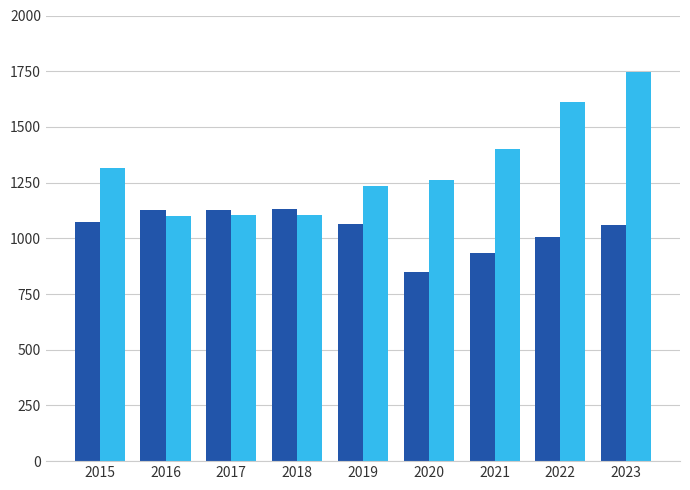

At which category is the sum across all series the highest?

2023